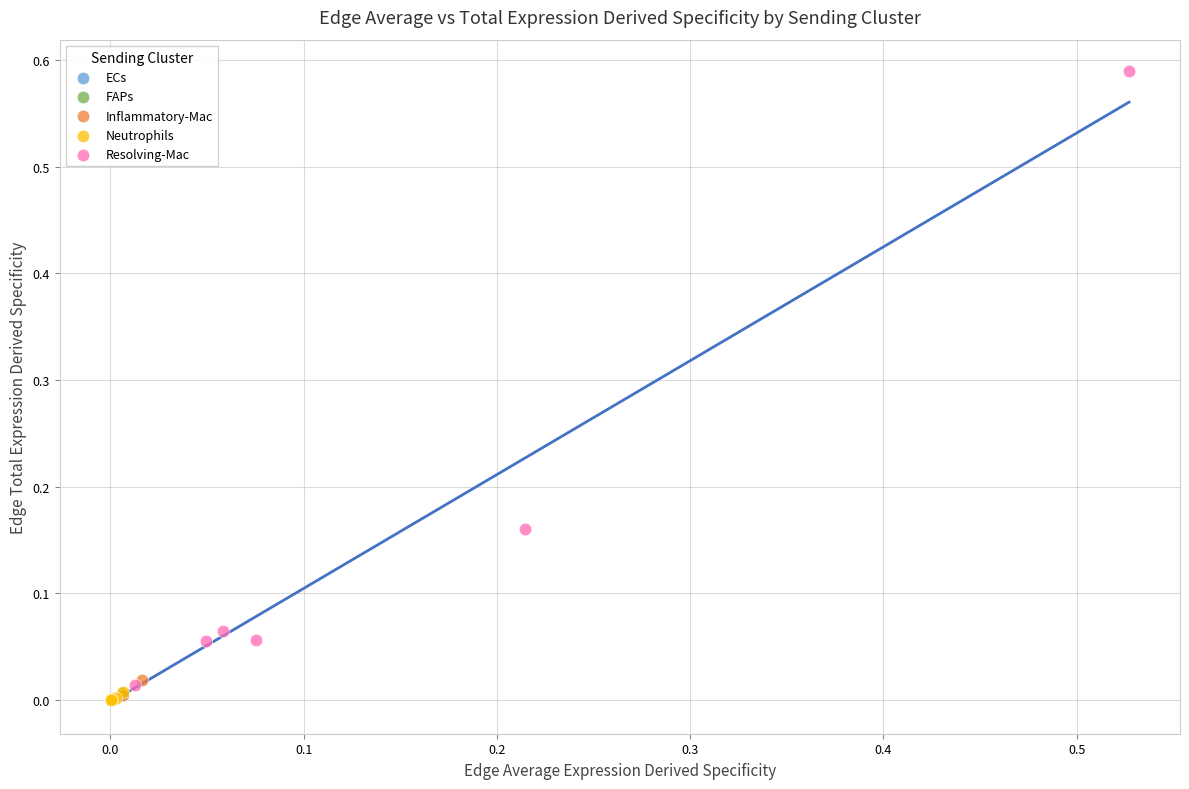

Which series has the widest spread of Y values?

Resolving-Mac